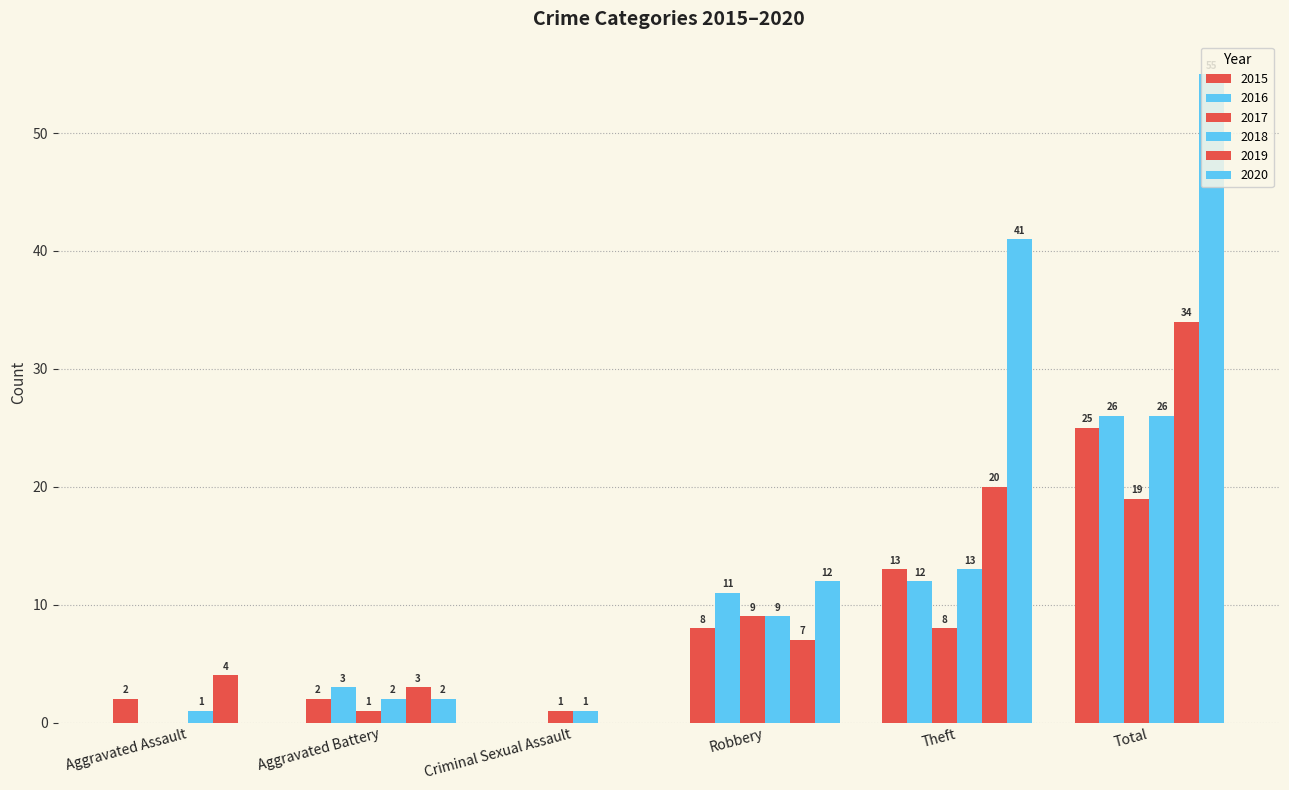

How many groups of bars are there?

6